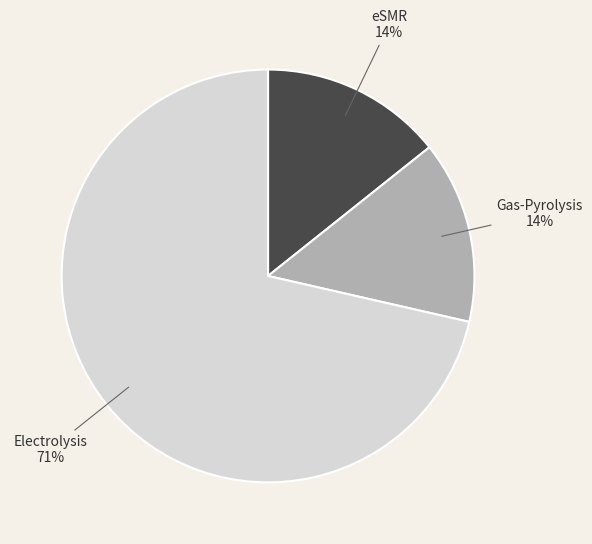

Between Electrolysis and Gas-Pyrolysis, which is larger?

Electrolysis